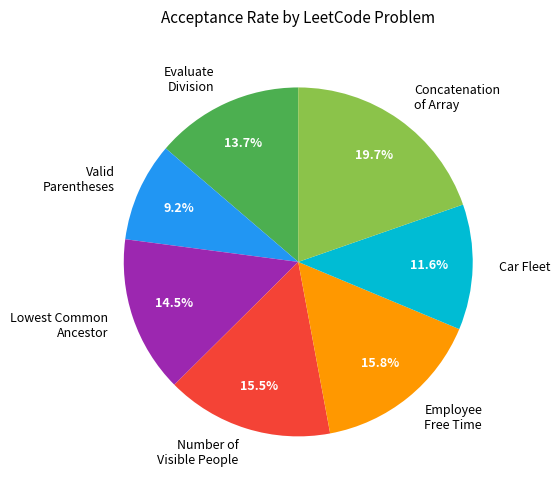

Between Lowest Common Ancestor and Employee Free Time, which is larger?

Employee Free Time